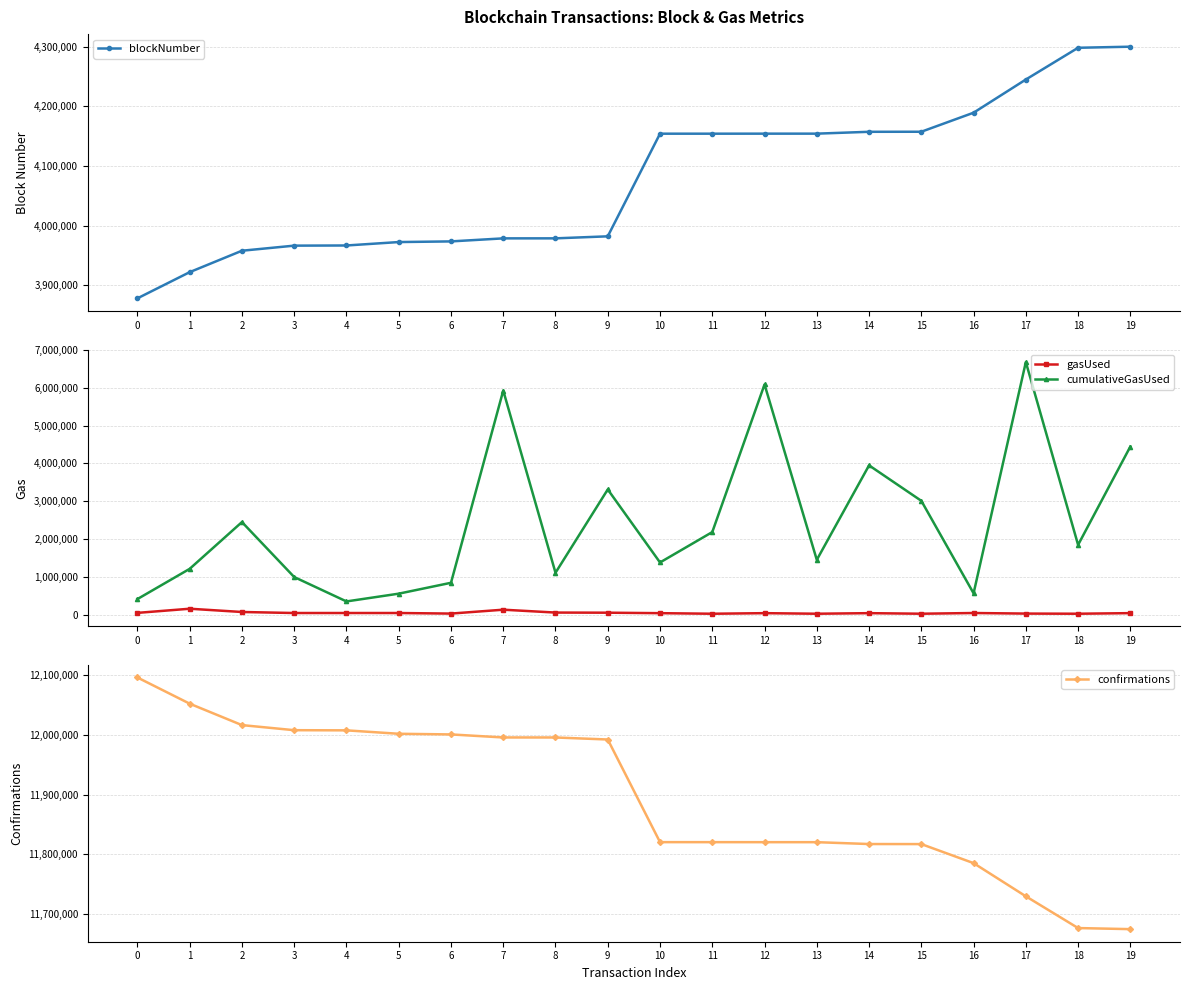

What is the smallest value displayed?

36752